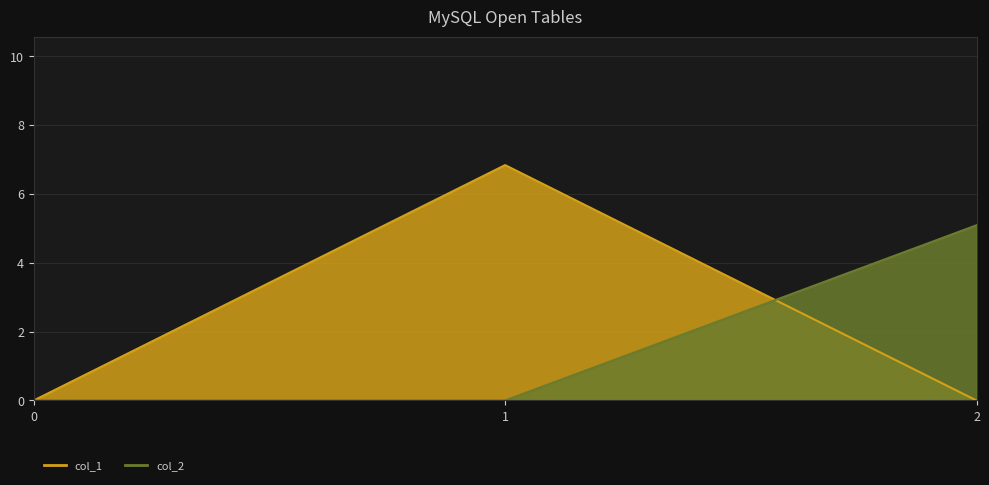

Count the number of categories in the chart.

3